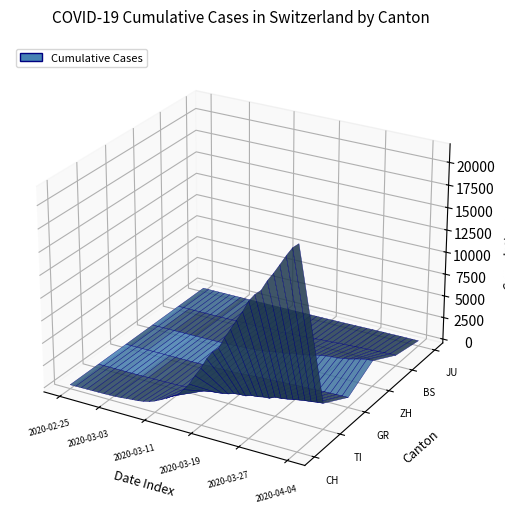

Reading right to left, list all the values displayed in this chart.

CH: 21583	21018	20050	18970	17931	16994	15838	15244	14407	13118	12043	10914	9820	8542	7959	7067	5854	4870	3763	2983	2176	1877	1470	1129	814	575	424	323	276	214	140	96	69	49	35	29	19	8	4	0
TI: 2442	2377	2271	2195	2091	1962	1837	1727	1688	1401	1354	1209	1162	945	916	849	638	511	426	368	293	265	206	163	108	75	61	49	41	28	25	13	8	4	2	2	1	1	1	0
GR: 680	678	655	635	617	591	542	527	513	487	458	419	386	327	311	283	252	204	152	118	93	73	65	53	44	32	28	19	18	16	15	13	10	9	6	6	6	2	2	0
ZH: 2461	2428	2300	2136	1947	1859	1733	1701	1627	1500	1368	1221	1073	984	925	711	679	568	429	326	250	218	163	140	101	62	49	40	34	29	23	15	13	10	7	6	2	2	0	0
BS: 767	754	714	687	653	617	605	569	530	501	462	410	374	356	297	270	220	181	164	143	0	100	92	73	49	33	28	24	21	15	8	3	3	1	1	1	1	1	1	0
JU: 154	149	149	145	140	128	127	119	114	100	92	82	69	61	54	44	36	32	29	25	19	18	17	12	7	7	7	5	5	4	4	2	2	1	1	1	1	1	0	0